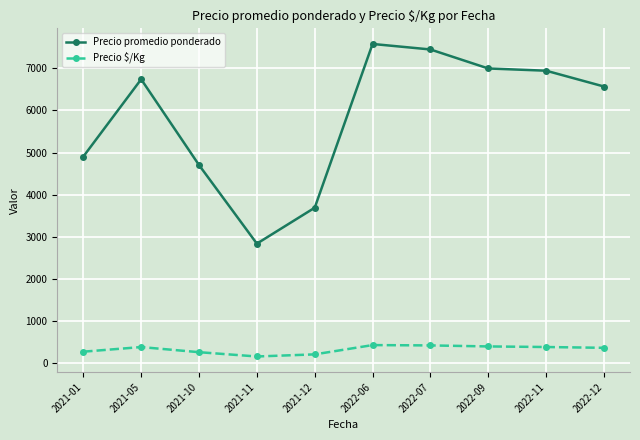

Rank the series by their maximum value, from highest to lowest.

Precio promedio ponderado, Precio $/Kg